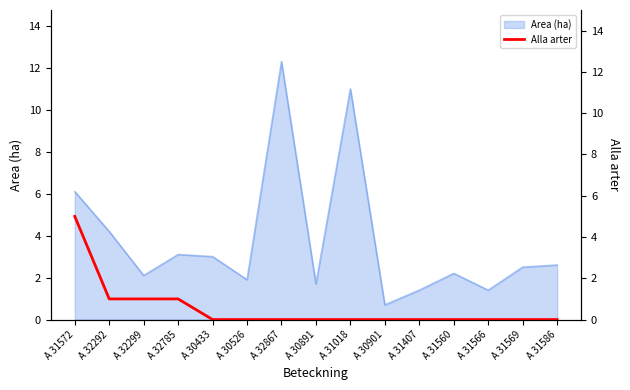

At which label does Area (ha) reach its peak?

A 32867